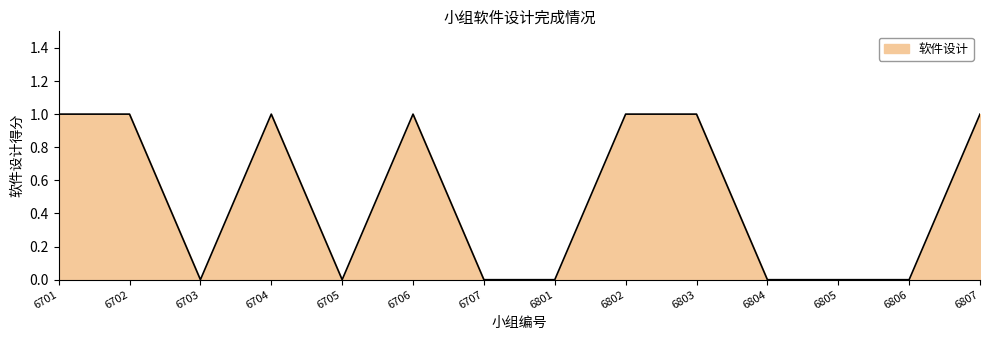

The value at 6703 is 1. True or false?

False